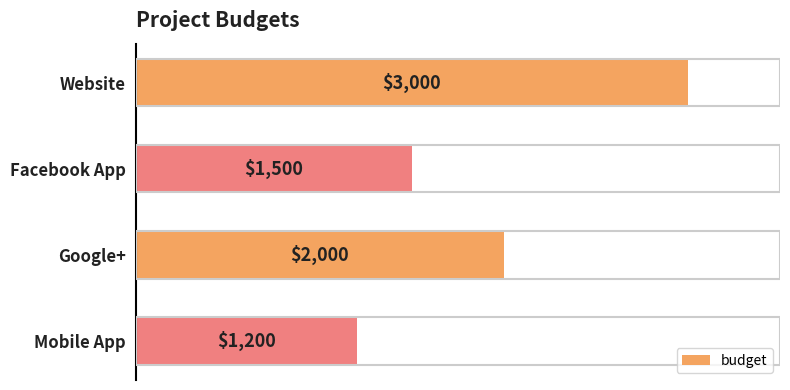

What is the minimum value shown in the chart?

1200